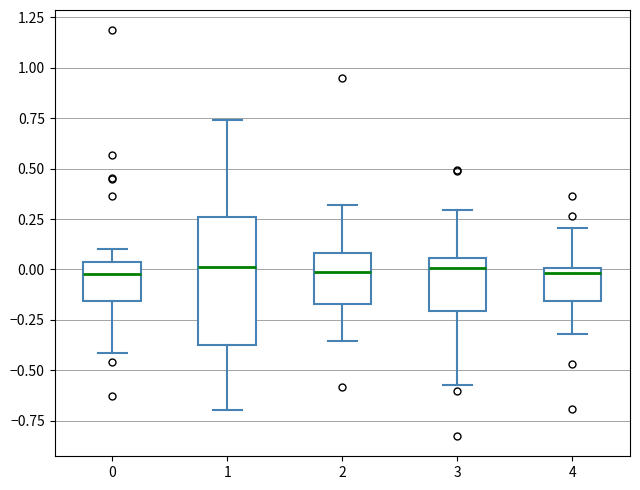

Where does the median line of the box at x = 2 sit on the y-axis? The values are not printed on the chart, so give them approximately, as read against the axis.

0.00